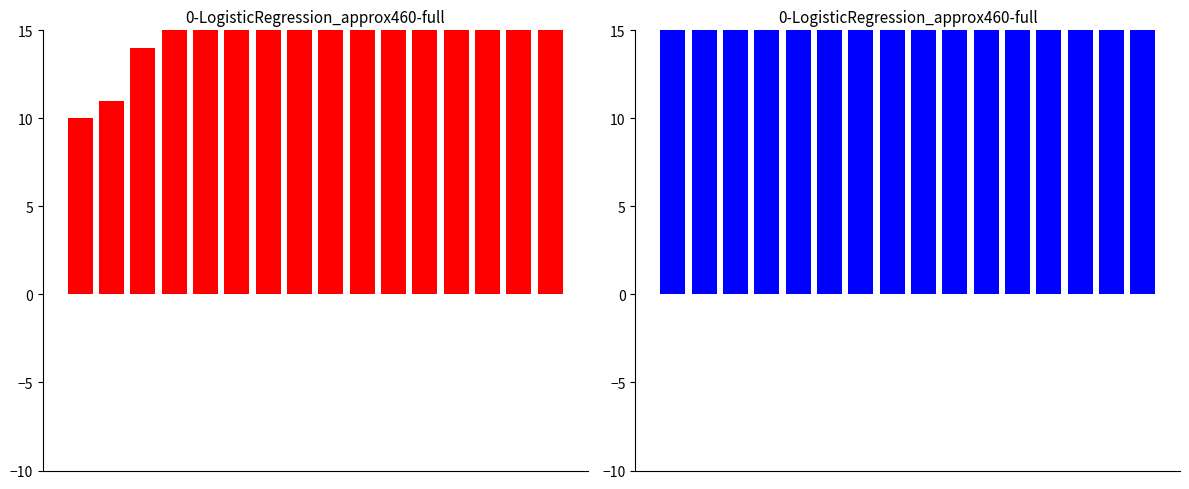

Which has a higher value, 1 or 11?

11